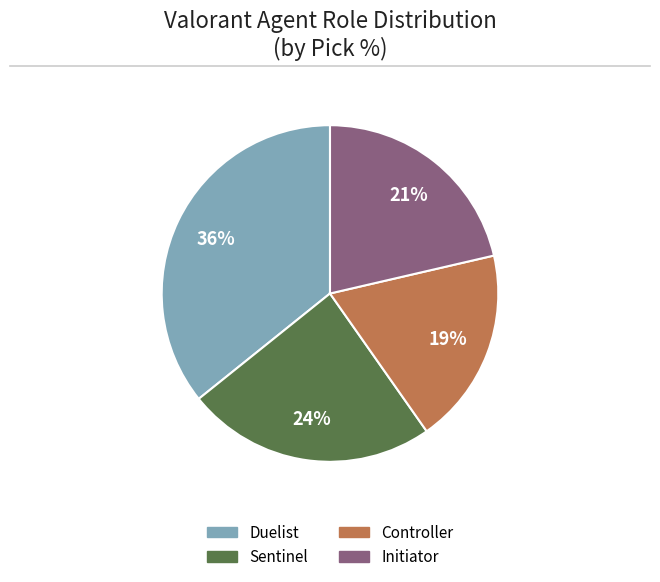

Combined, do Initiator and Controller account for over 50%?

No